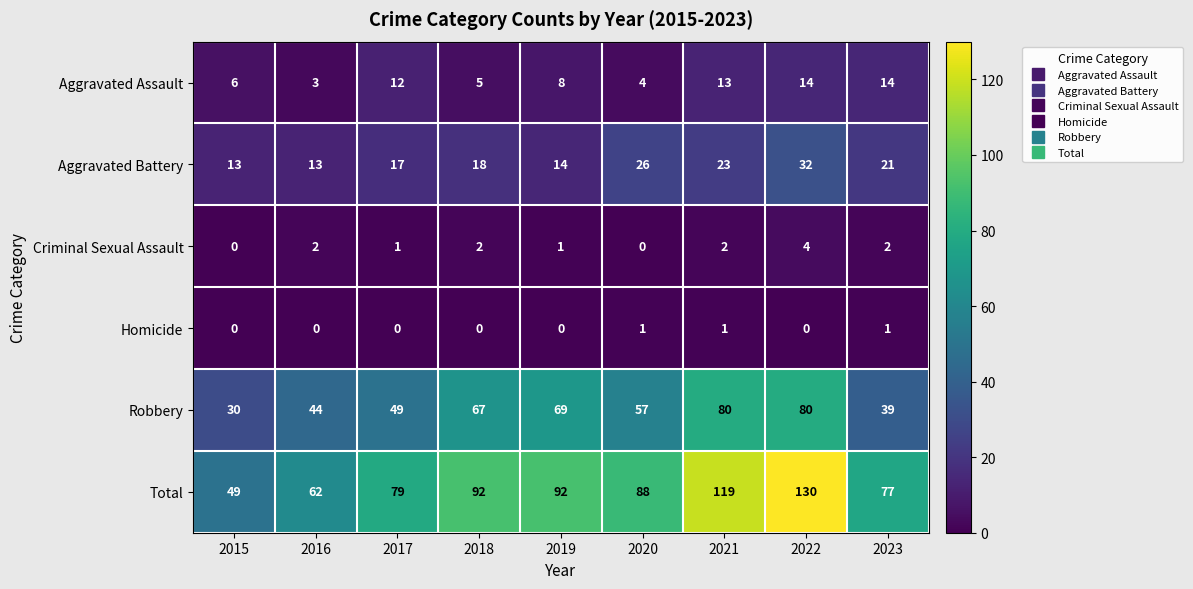

What is the sum of the Robbery values at 2020 and 2015?

87